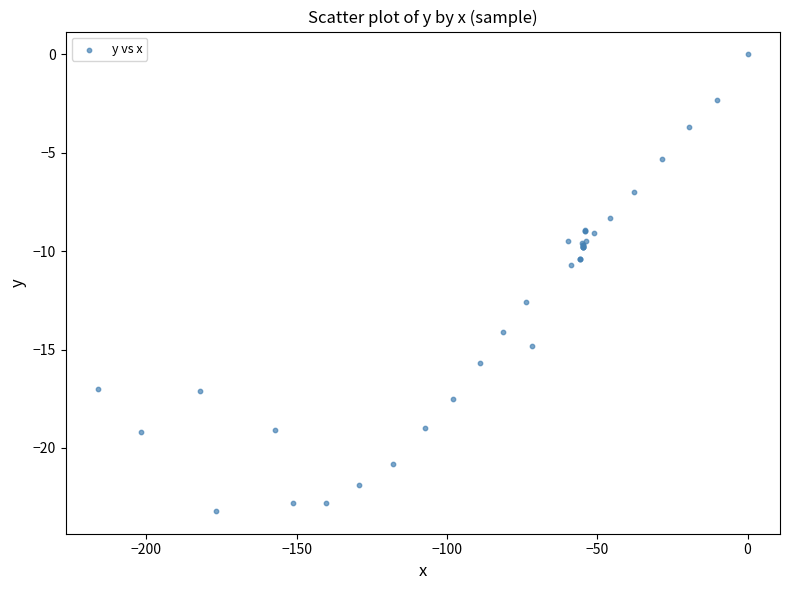

What Y value in the scatter plot is closest to -11?

-10.7